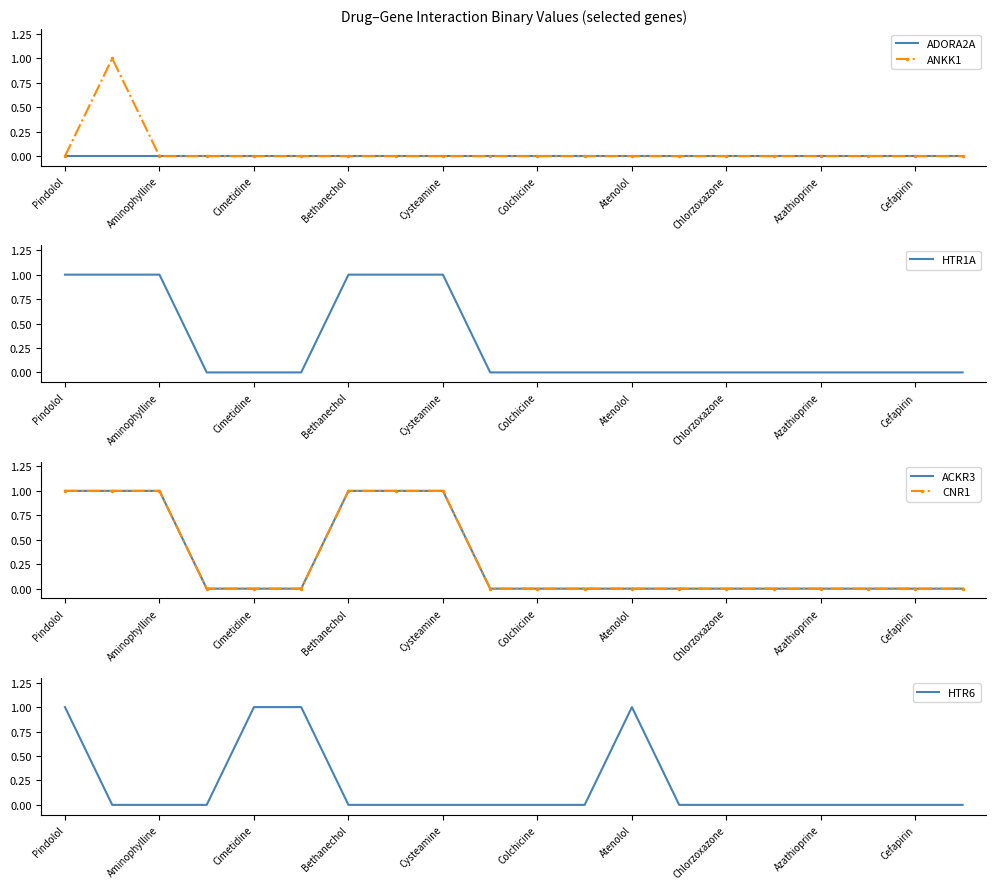

The ANKK1 series shows 1 at Atenolol. True or false?

False